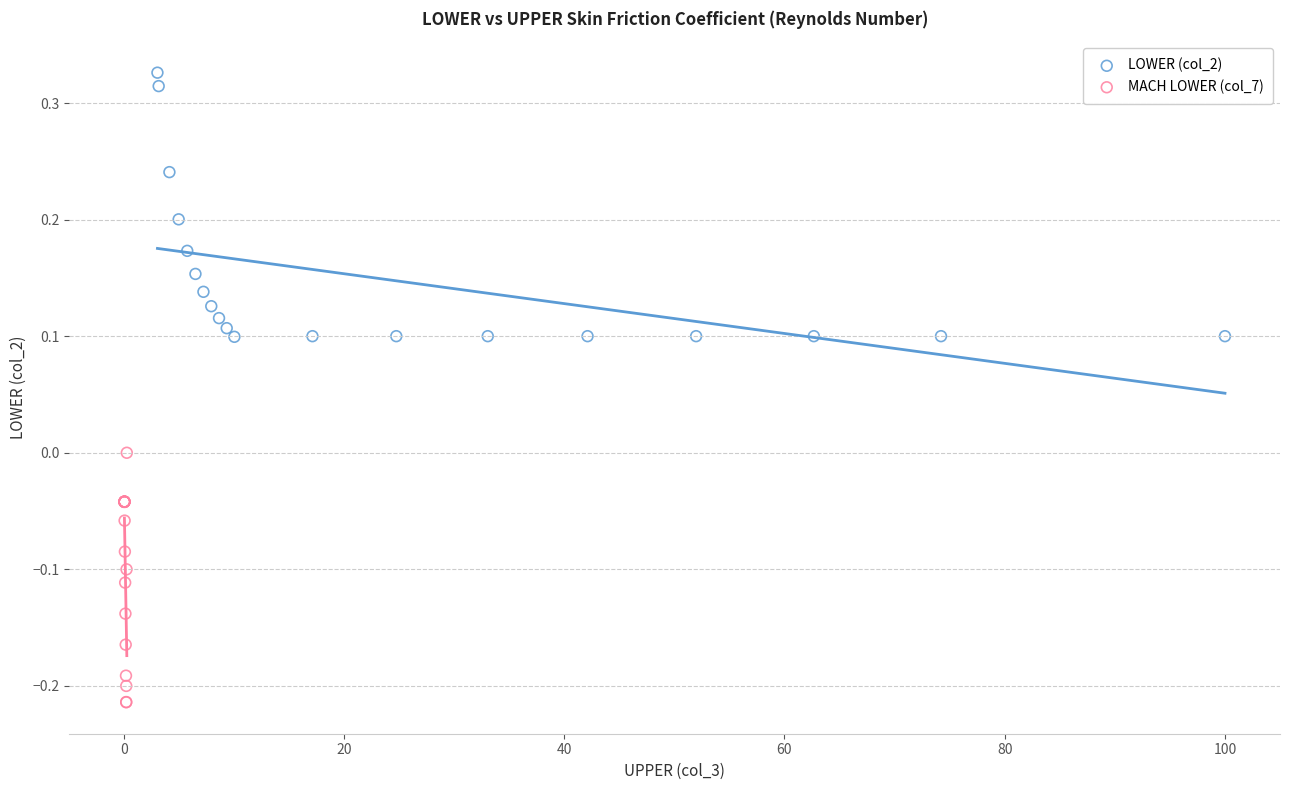

Which series has the widest spread of Y values?

LOWER (col_2)